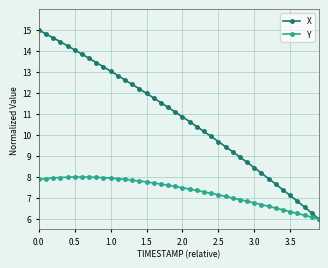

What is the smallest value displayed?

6.0